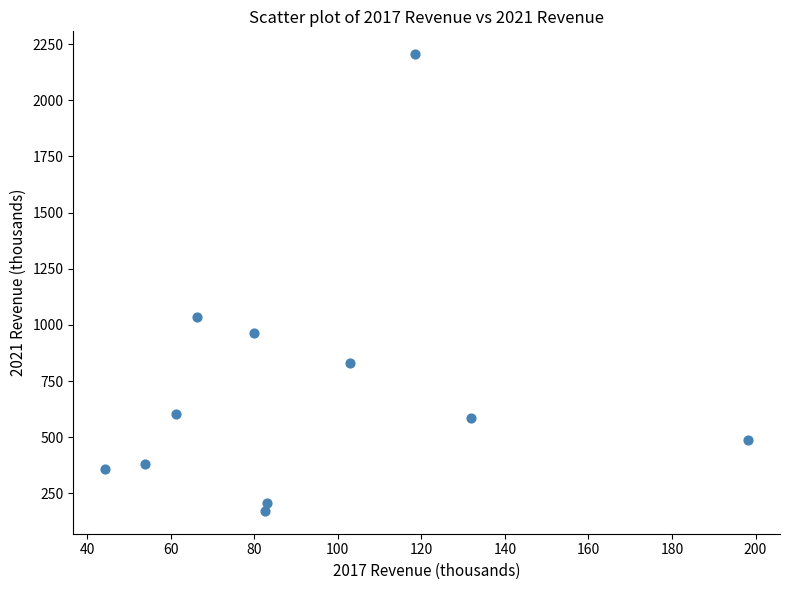

What is the average X value?

93.0